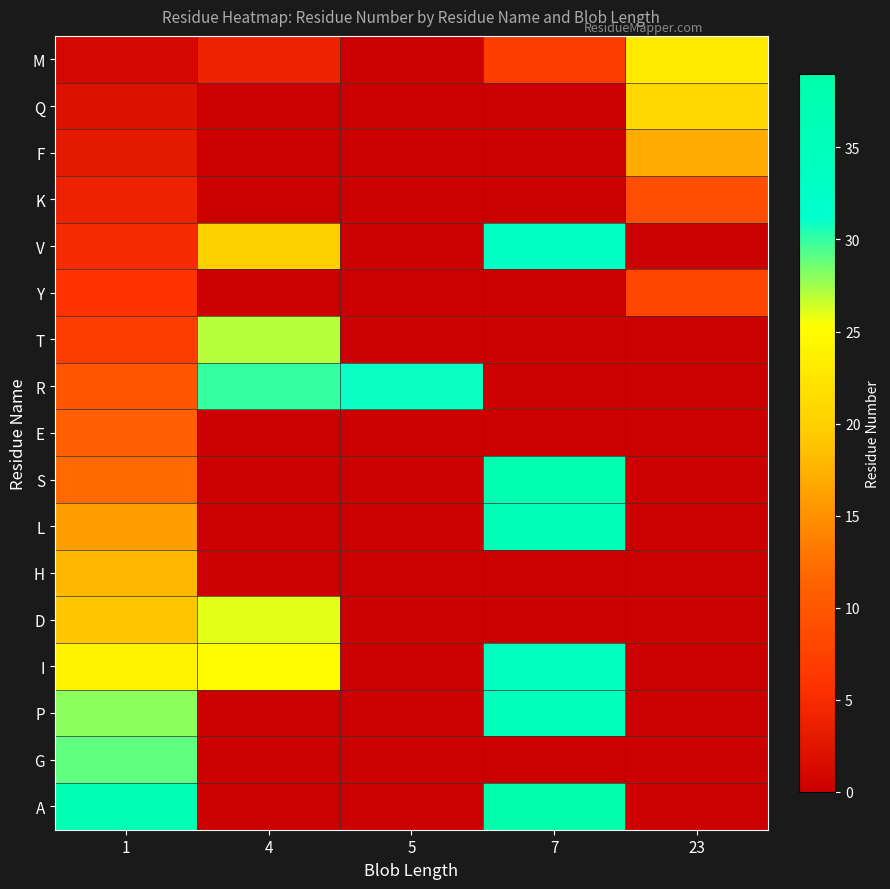

Reading left to right, list all the values displayed in this chart.

M: 1=1	4=4	5=0	7=7	23=23
Q: 1=2	4=0	5=0	7=0	23=21
F: 1=3	4=0	5=0	7=0	23=17
K: 1=4	4=0	5=0	7=0	23=9
V: 1=5	4=20	5=0	7=33	23=0
Y: 1=6	4=0	5=0	7=0	23=8
T: 1=7	4=27	5=0	7=0	23=0
R: 1=10	4=30	5=31	7=0	23=0
E: 1=11	4=0	5=0	7=0	23=0
S: 1=12	4=0	5=0	7=38	23=0
L: 1=16	4=0	5=0	7=36	23=0
H: 1=18	4=0	5=0	7=0	23=0
D: 1=19	4=26	5=0	7=0	23=0
I: 1=24	4=25	5=0	7=34	23=0
P: 1=28	4=0	5=0	7=35	23=0
G: 1=29	4=0	5=0	7=0	23=0
A: 1=37	4=0	5=0	7=39	23=0